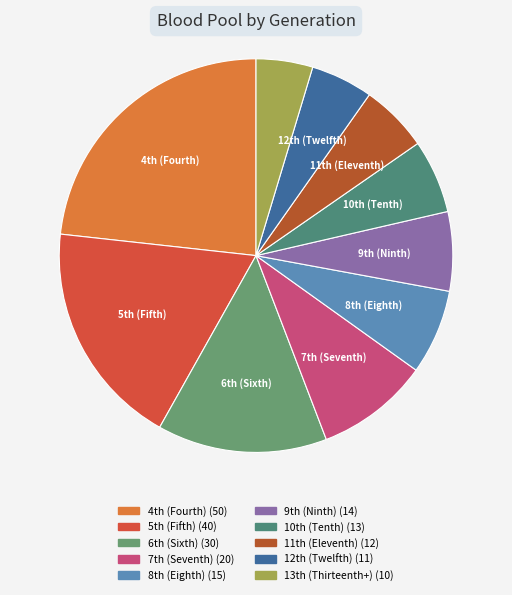

Which slice is the smallest?

13th (Thirteenth+)